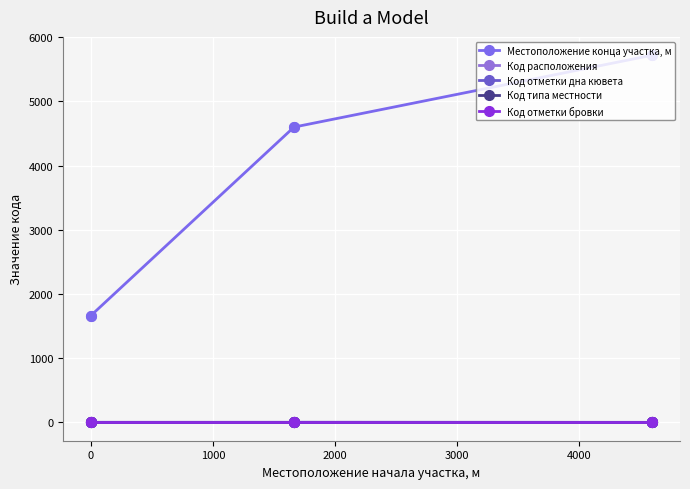

What is the difference between the second highest and minimum values in the Местоположение конца участка, м series?

4054